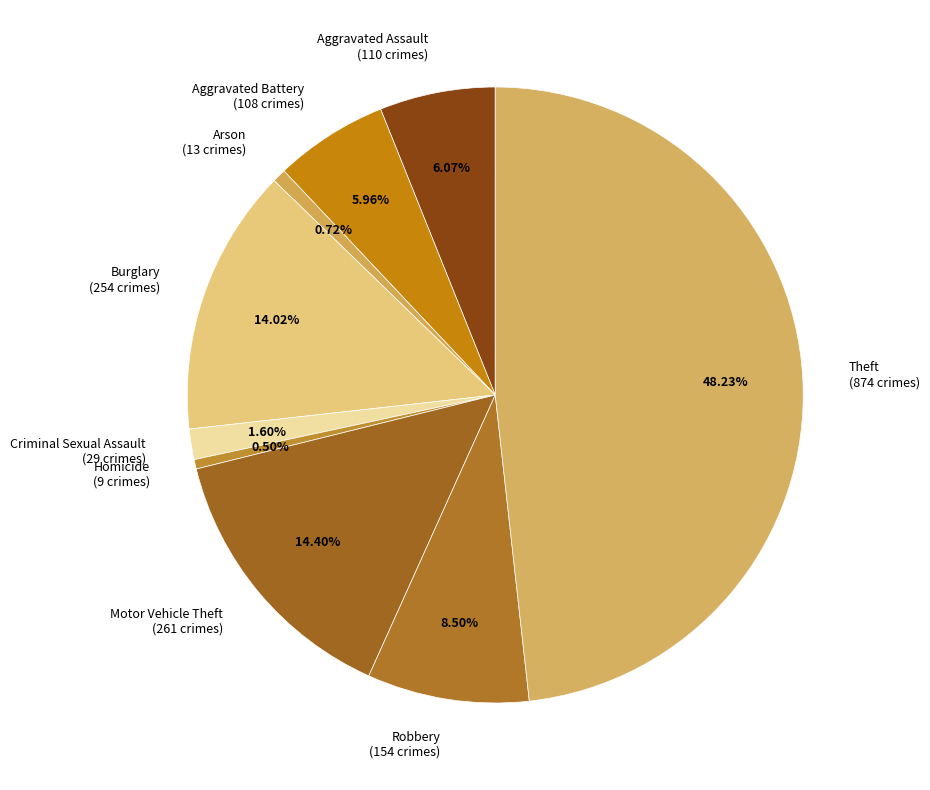

Which slice is the largest?

Theft